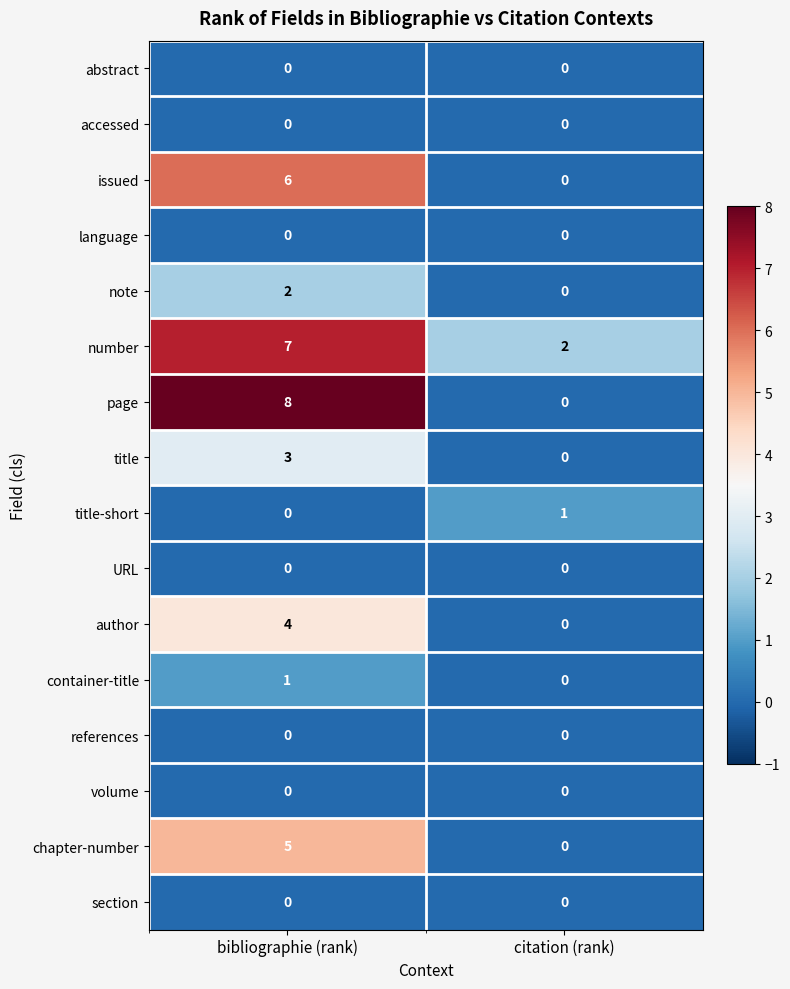

At which category is the sum across all series the highest?

bibliographie (rank)